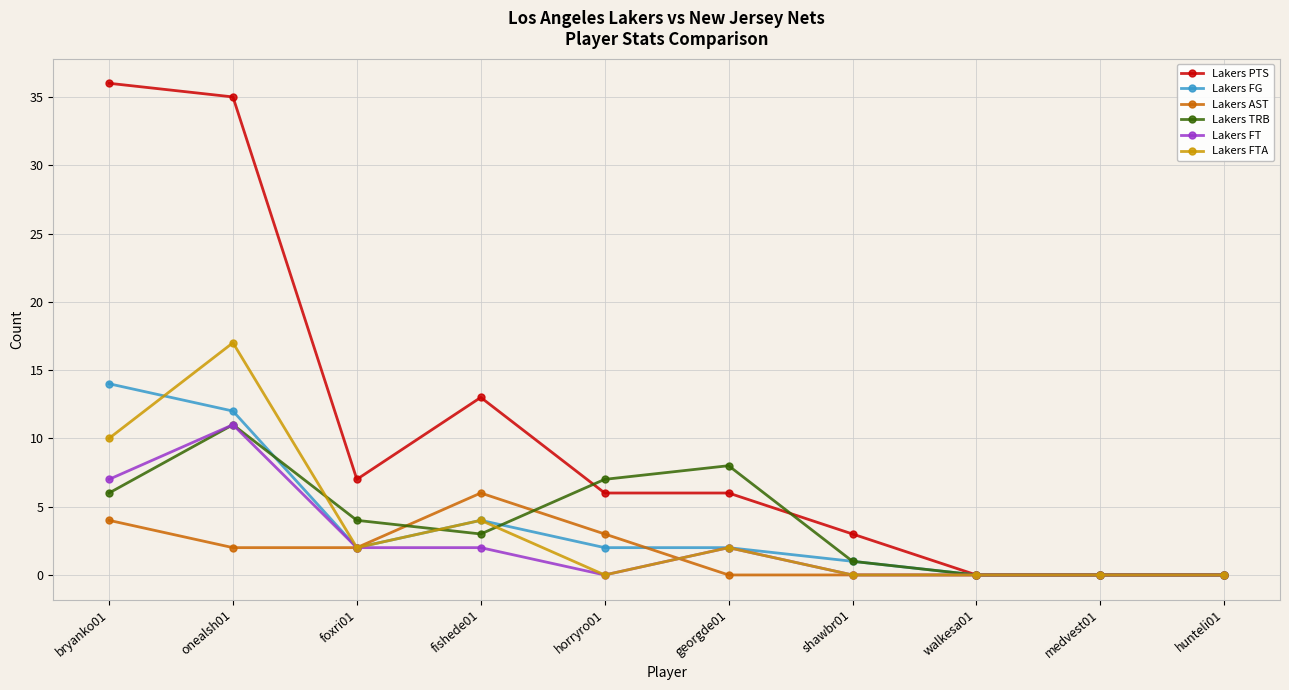

True or false: Lakers FTA has more than 2 points higher than both neighbors.

True